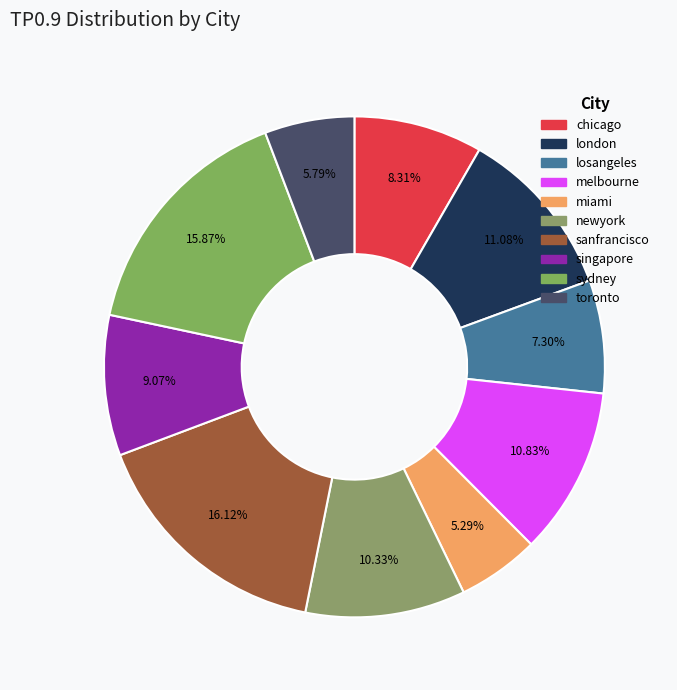

Is there a majority slice in this chart?

No